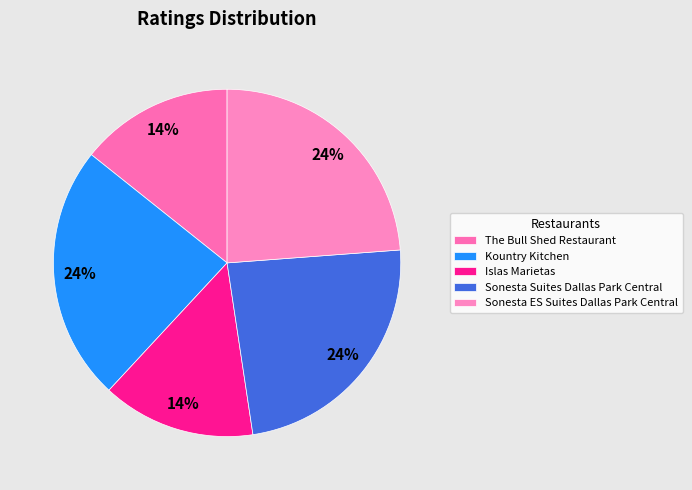

To the nearest percent, what is the average slice percentage?

20%